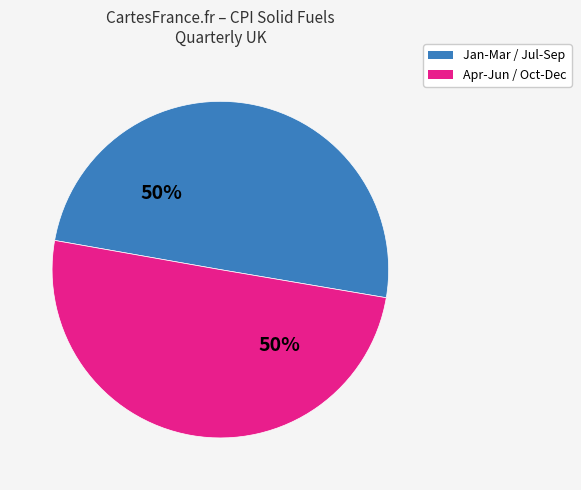

To the nearest percent, what is the average slice percentage?

50%